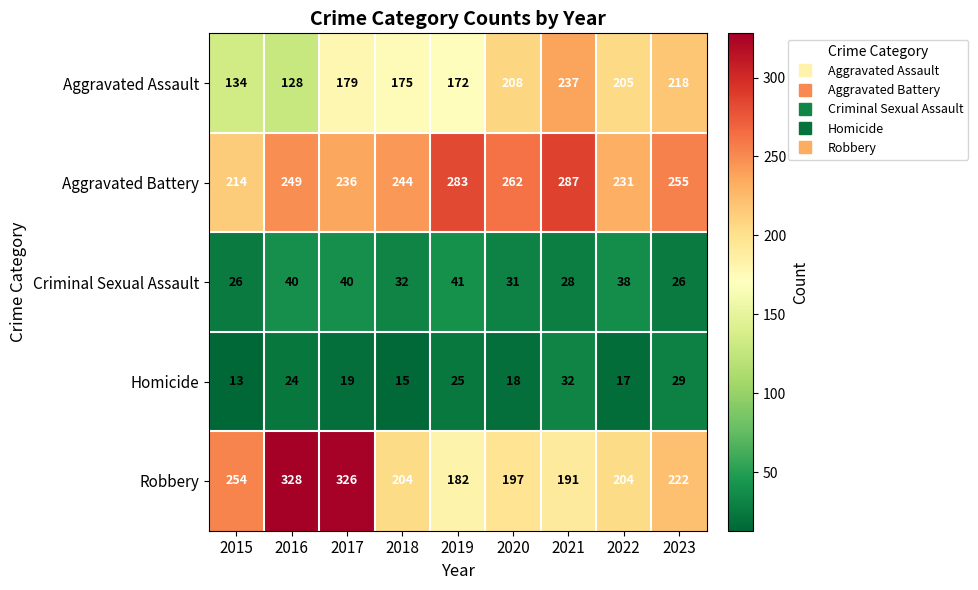

Which series has the widest spread of values?

Robbery